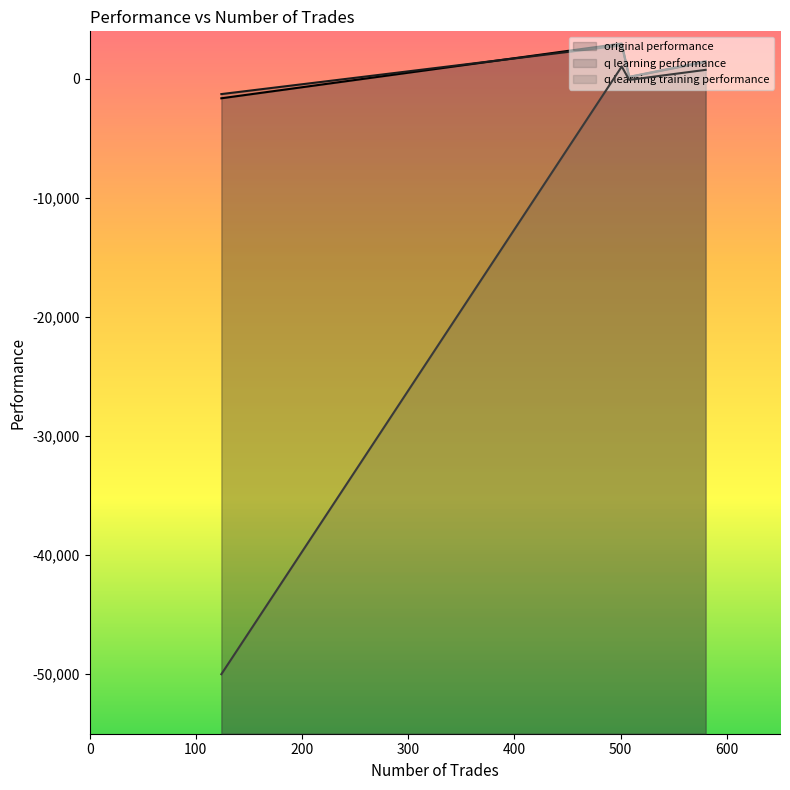

True or false: q learning training performance has a value of -28860.8 at 124.

False